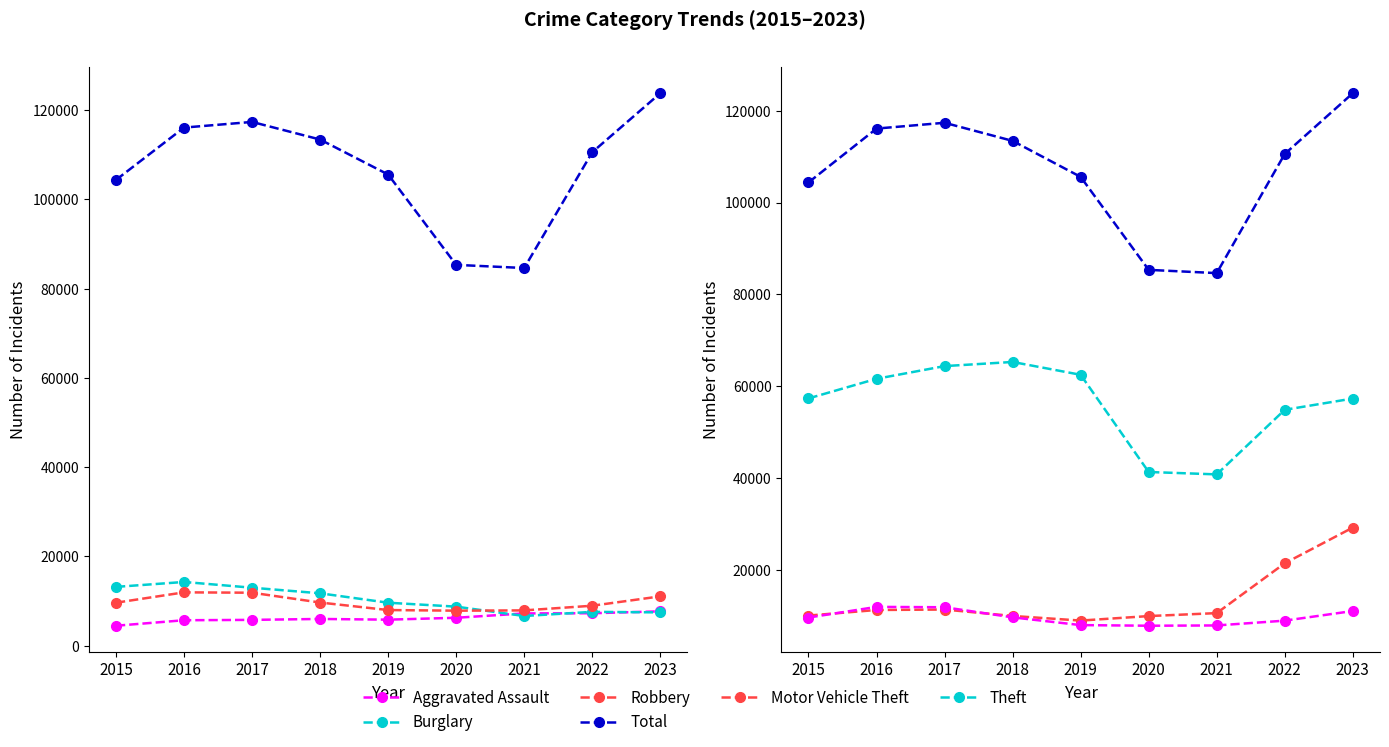

Where is Motor Vehicle Theft nearest to the value 19101?

2022